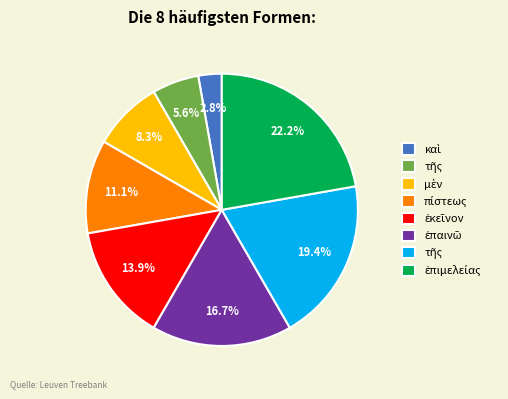

Is there a majority slice in this chart?

No